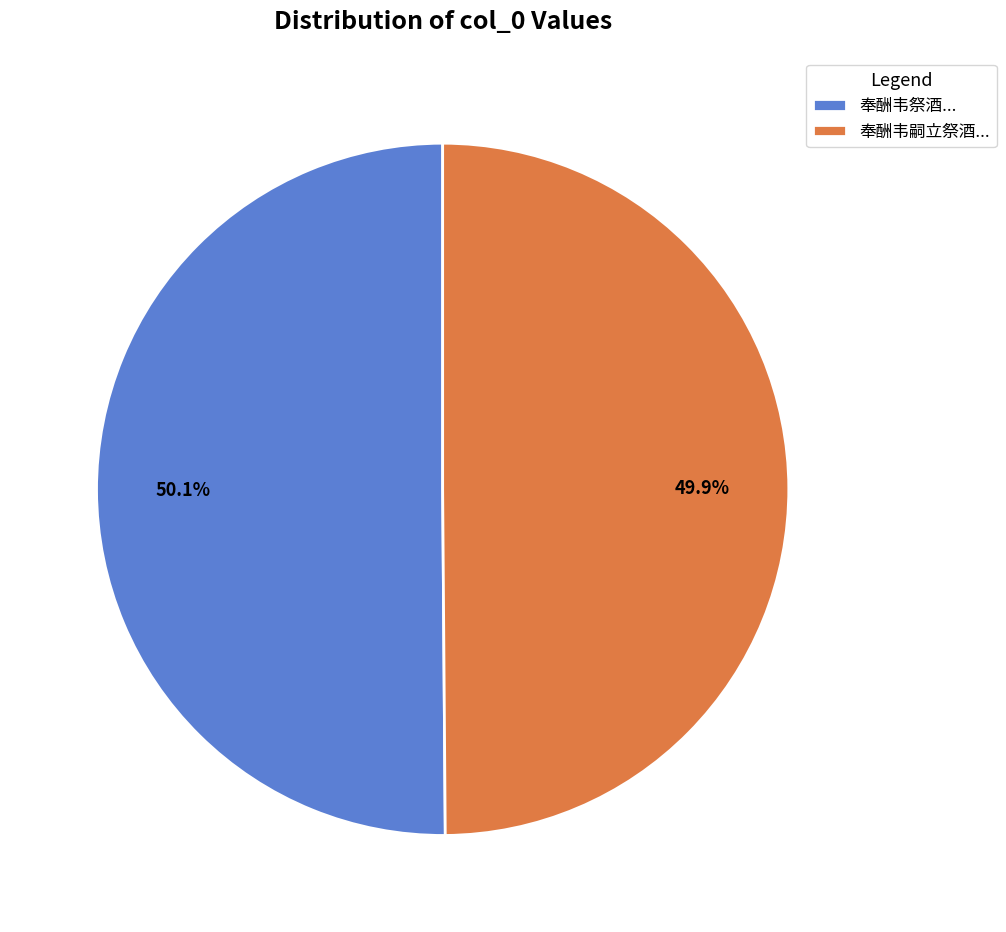

Is there a majority slice in this chart?

Yes